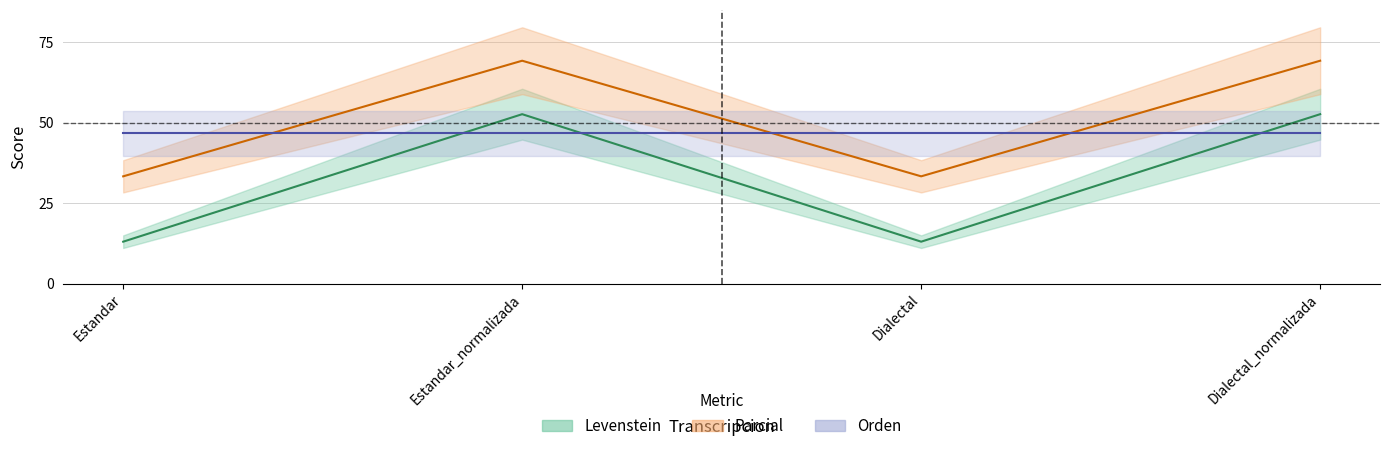

What is the lowest value of the Parcial series?

33.3